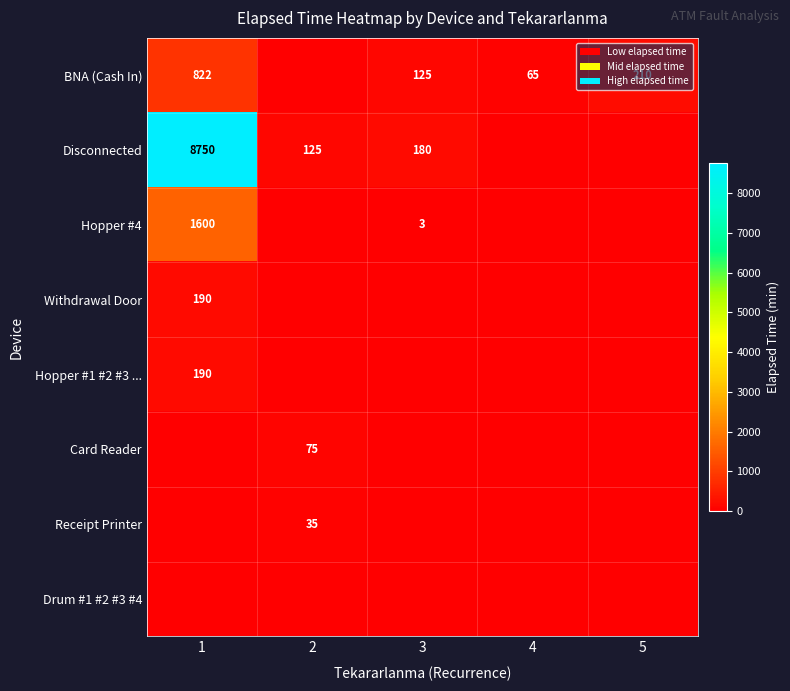

Is it true that Card Reader equals 107 at 2?

False